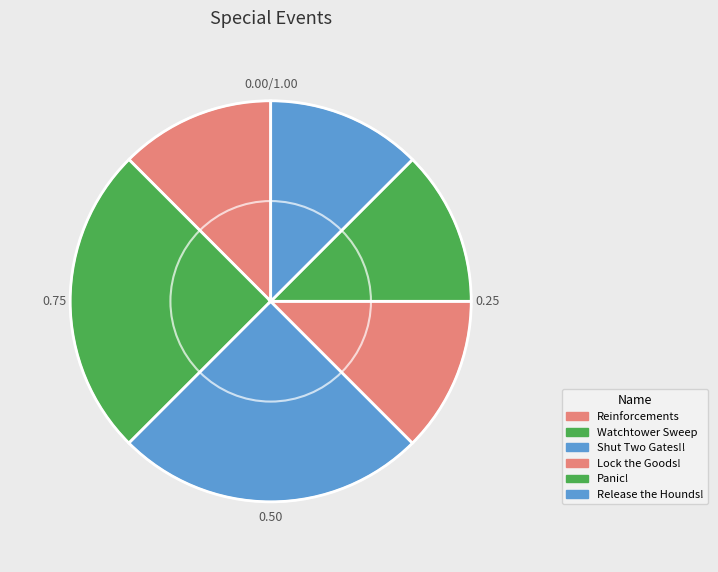

What is the change in value from Watchtower Sweep to Release the Hounds!?

-1